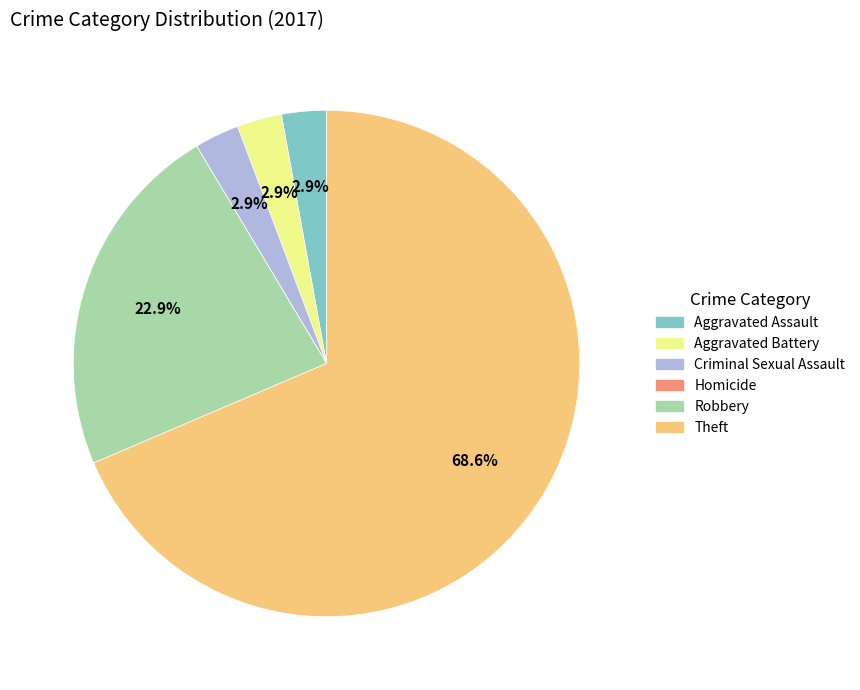

Is Criminal Sexual Assault the majority of the pie?

No